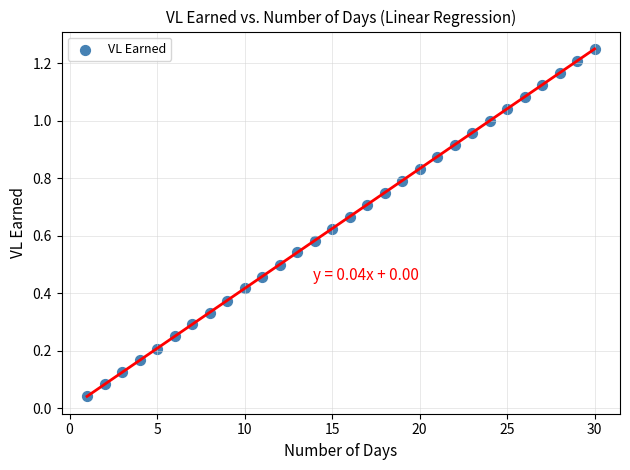

What is the range of X values (max minus min)?

29.0